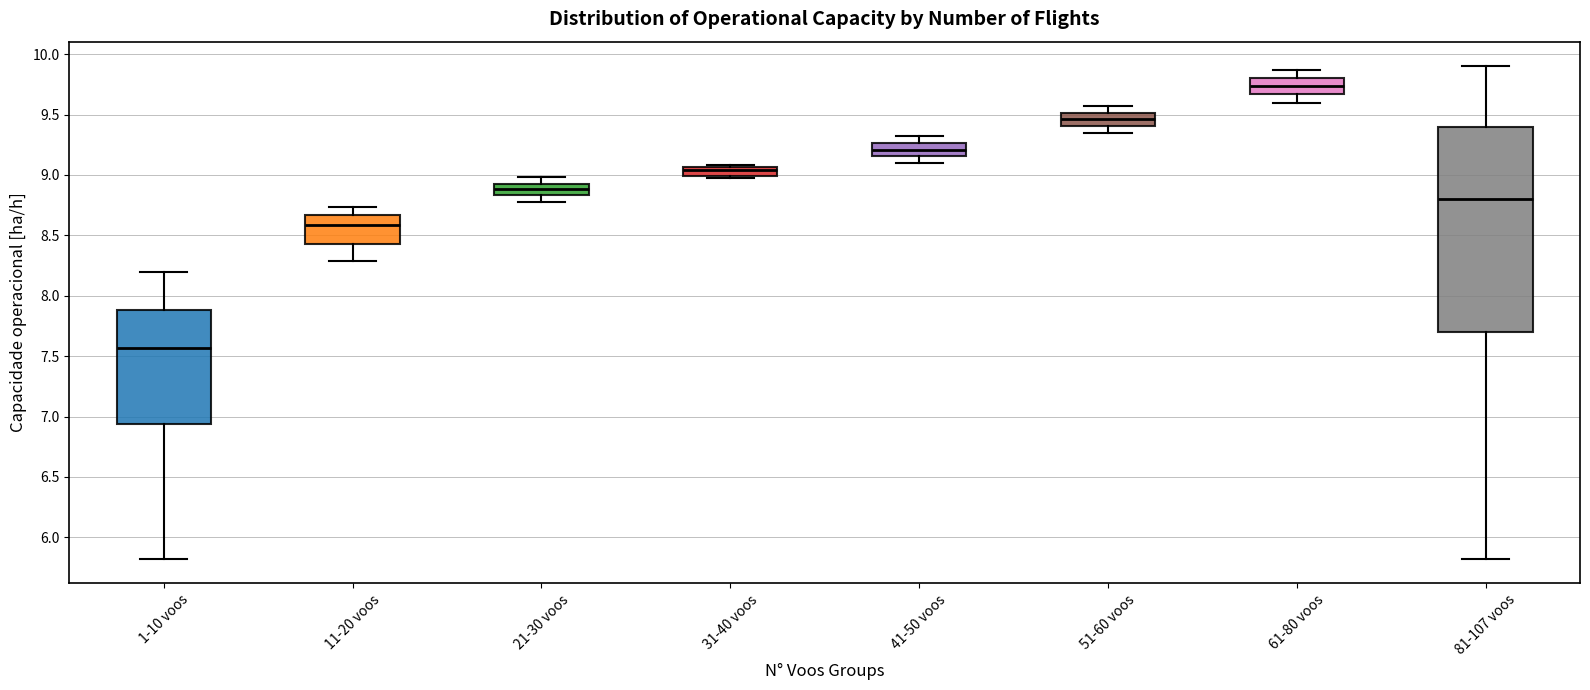

Where does the lower whisker of the box for 51-60 voos end on the y-axis? The values are not printed on the chart, so give them approximately, as read against the axis.

9.35